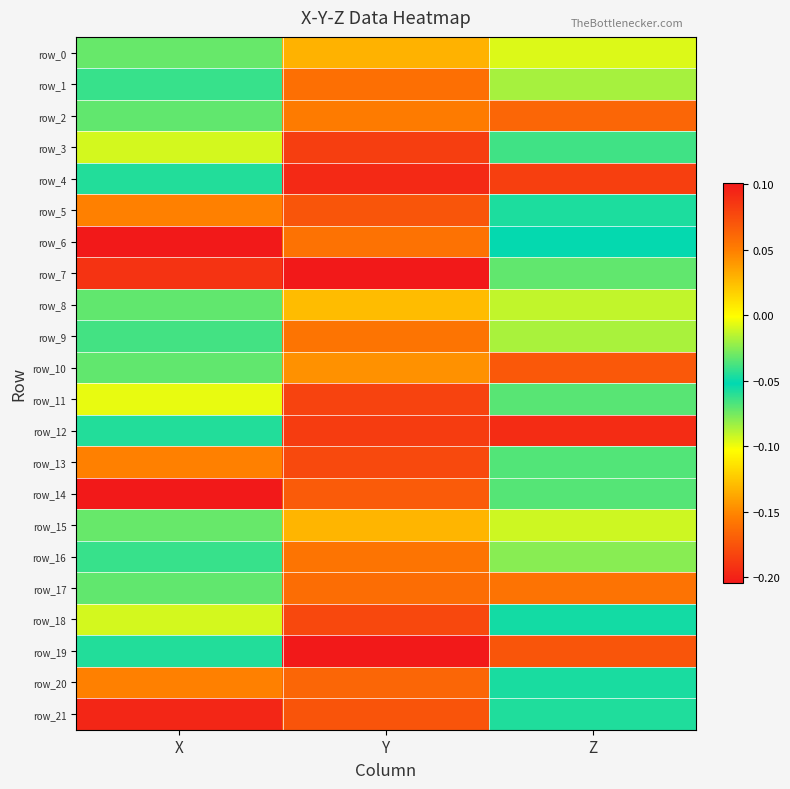

Between X and Y, which series saw the biggest shift?

row_7